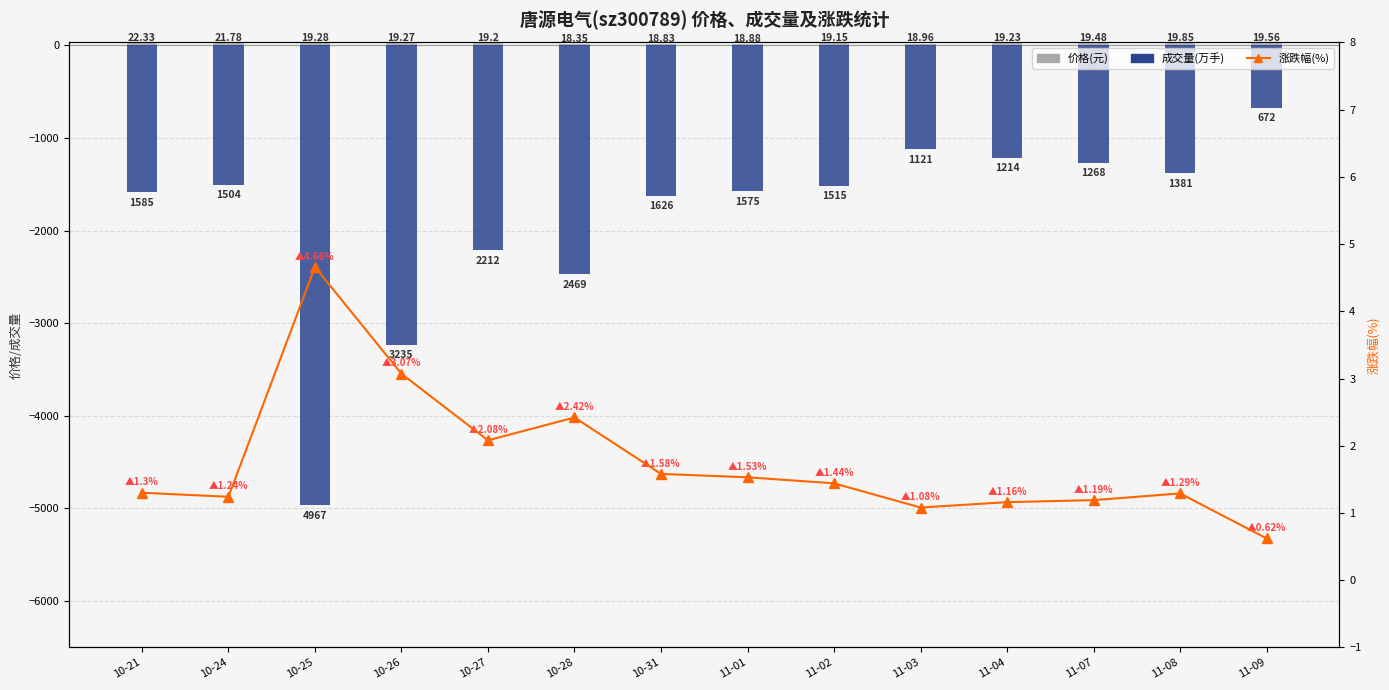

What is the label of the 13th bar from the right?

10-24